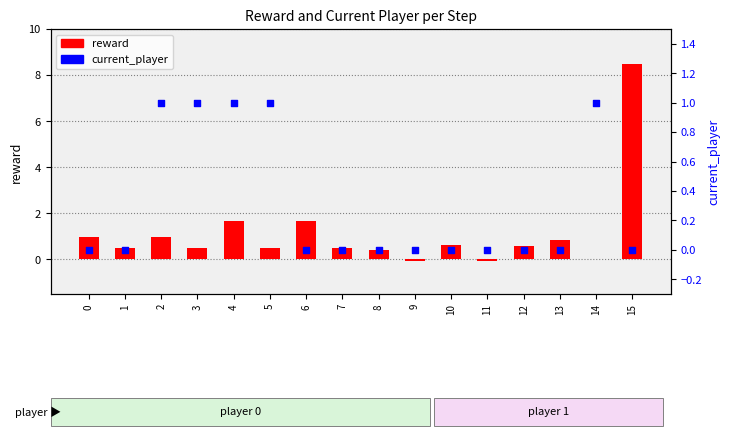

Which series contains the lowest Y value?

reward